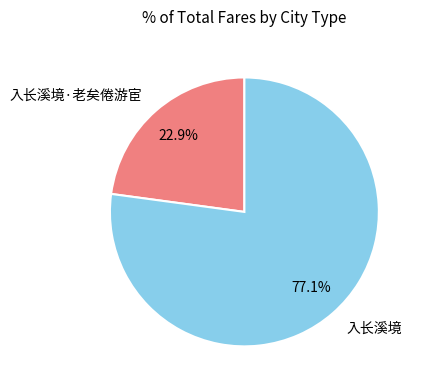

To the nearest percent, what is the difference between the 入长溪境·老矣倦游宦 and 入长溪境 slice percentages?

54%